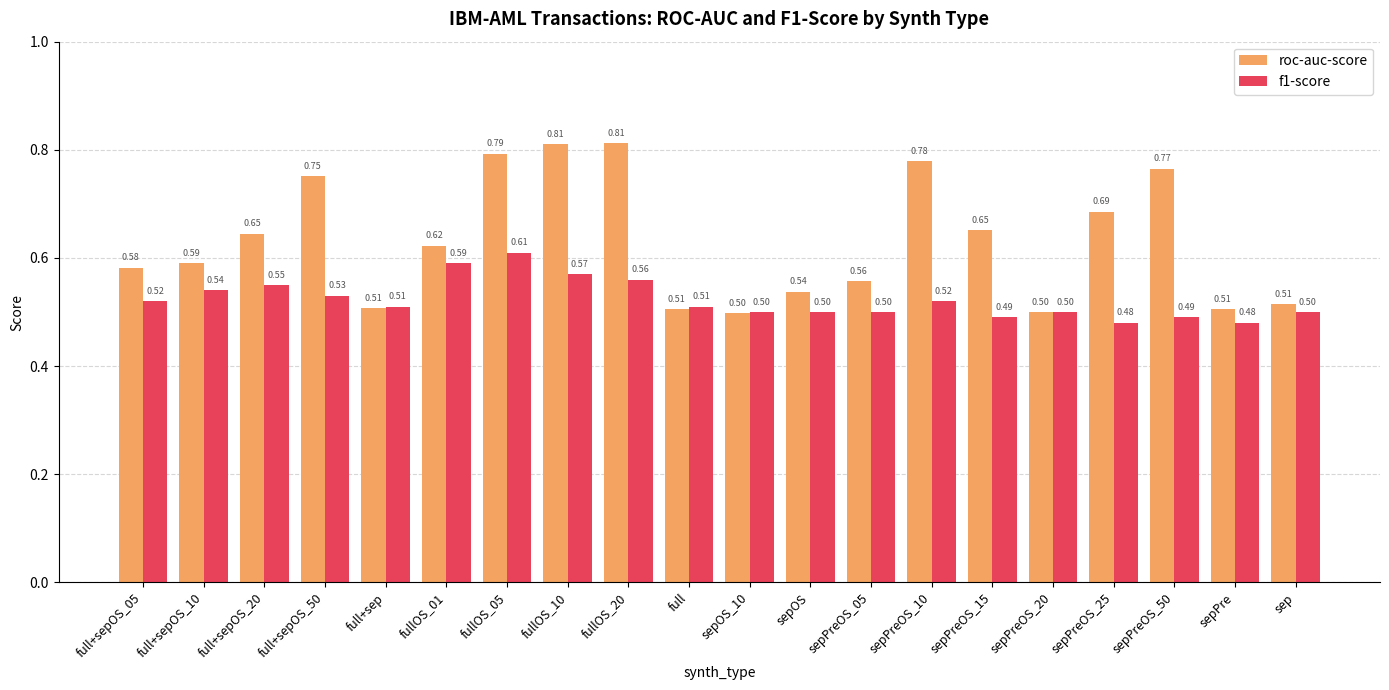

List the series in order of their peak value, highest first.

roc-auc-score, f1-score